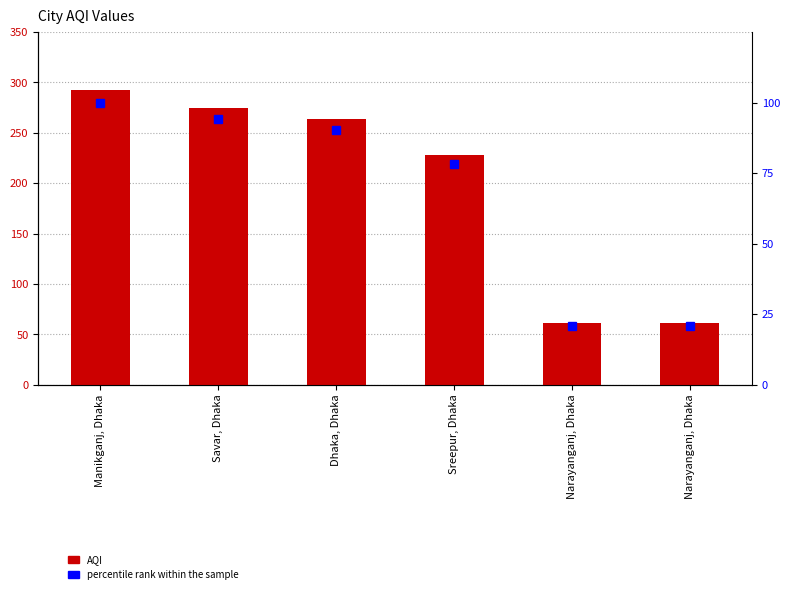

What is the label of the 2nd bar from the left?

Savar, Dhaka